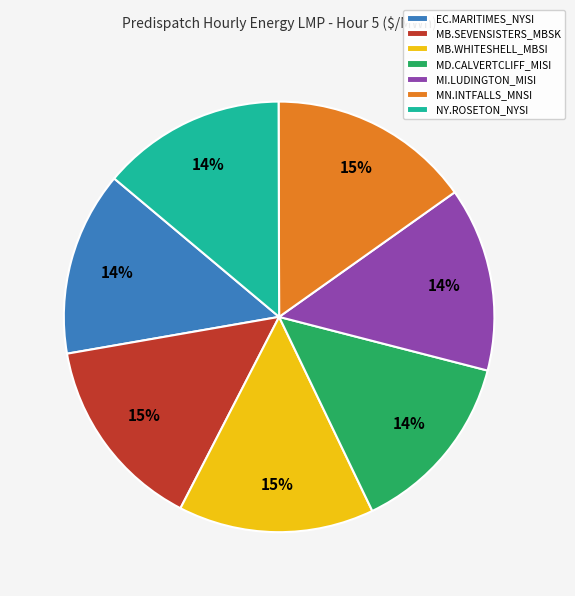

Combined, do MI.LUDINGTON_MISI and MD.CALVERTCLIFF_MISI account for over 50%?

No